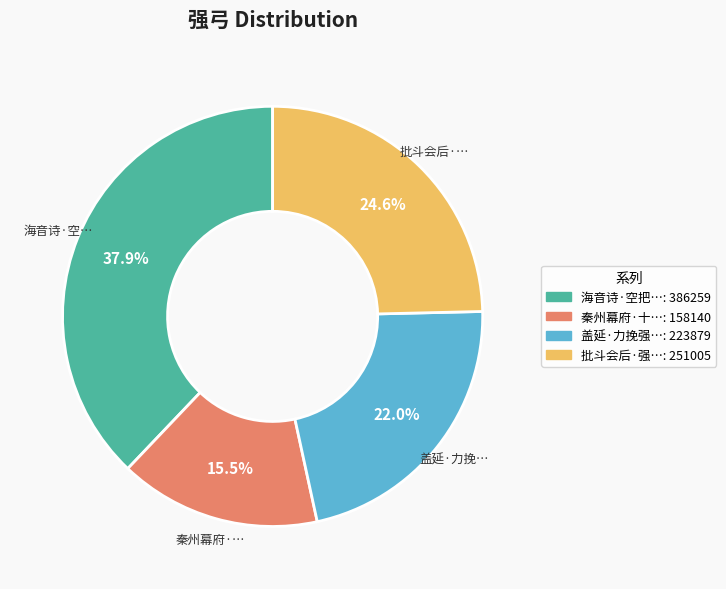

Is there a majority slice in this chart?

No